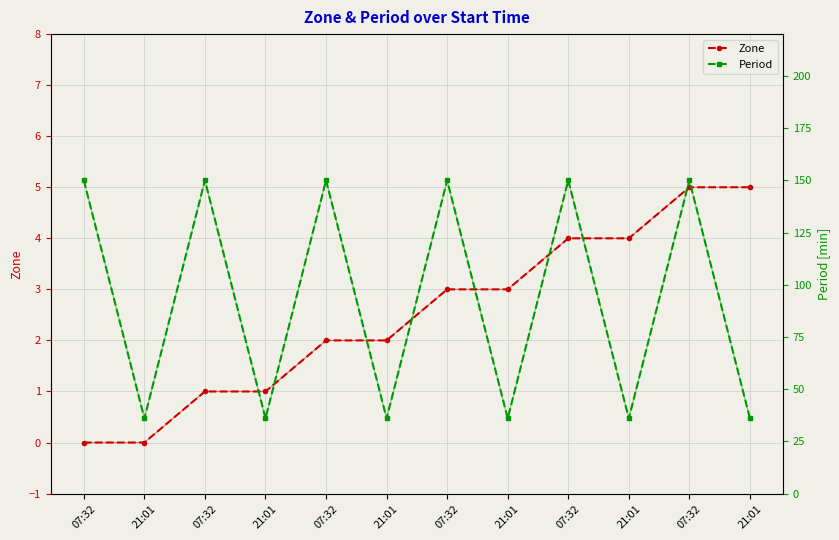

What are all the series names shown in the legend?

Zone, Period